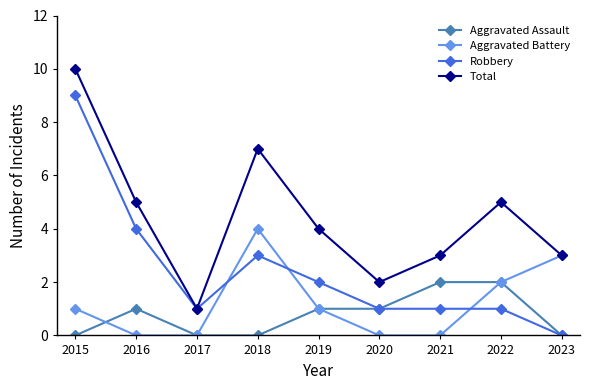

What is the maximum value shown in the chart?

10